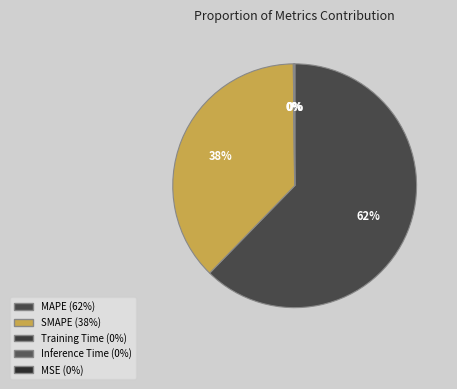

True or false: Training Time accounts for 1% of the total.

False